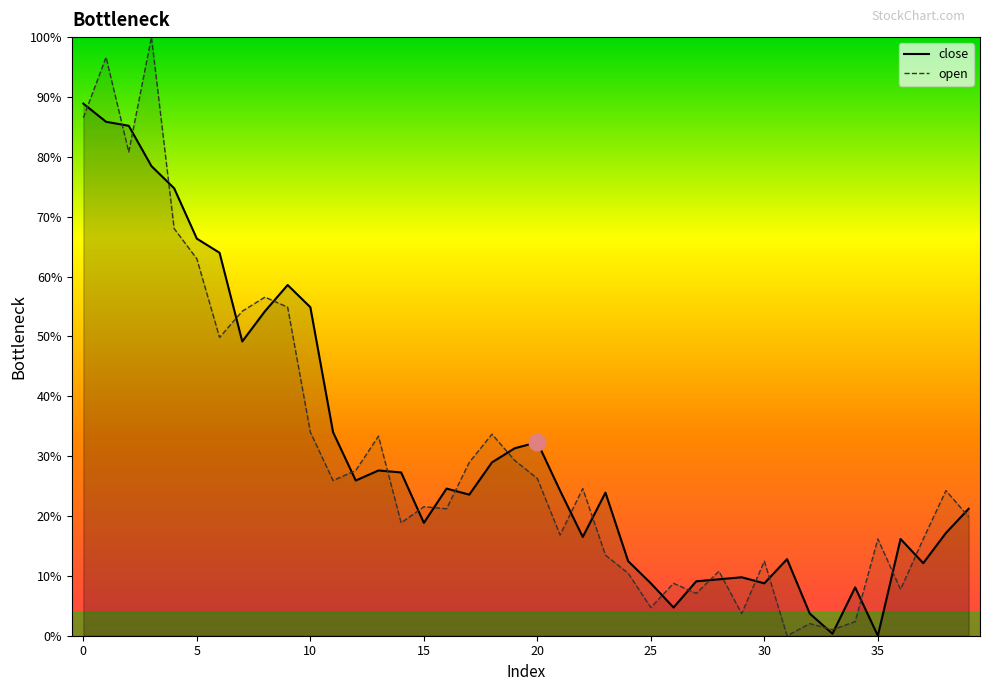

Where is the data nearest to the value 0?

35